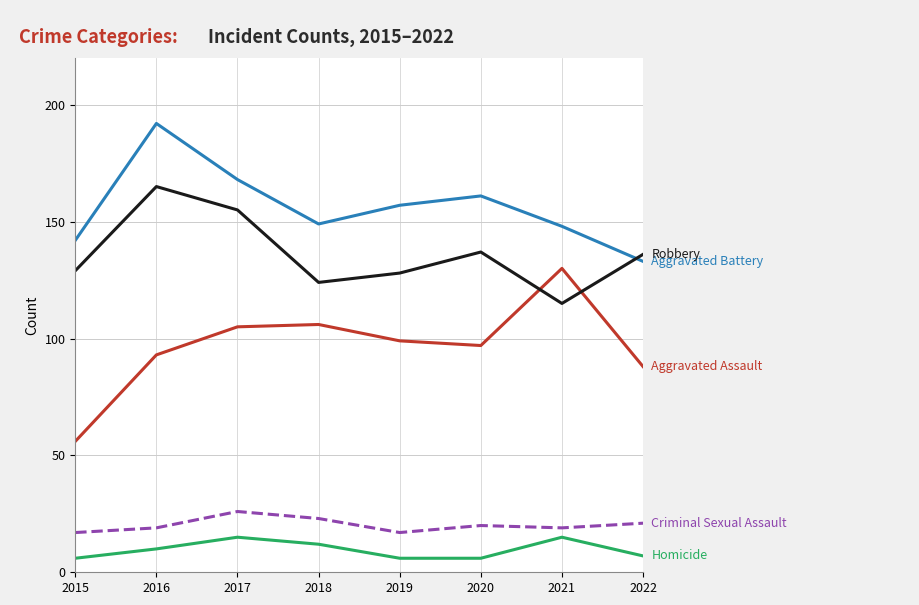

Reading left to right, extract all data points from this chart.

Aggravated Assault: 56	93	105	106	99	97	130	88
Aggravated Battery: 142	192	168	149	157	161	148	133
Criminal Sexual Assault: 17	19	26	23	17	20	19	21
Homicide: 6	10	15	12	6	6	15	7
Robbery: 129	165	155	124	128	137	115	136